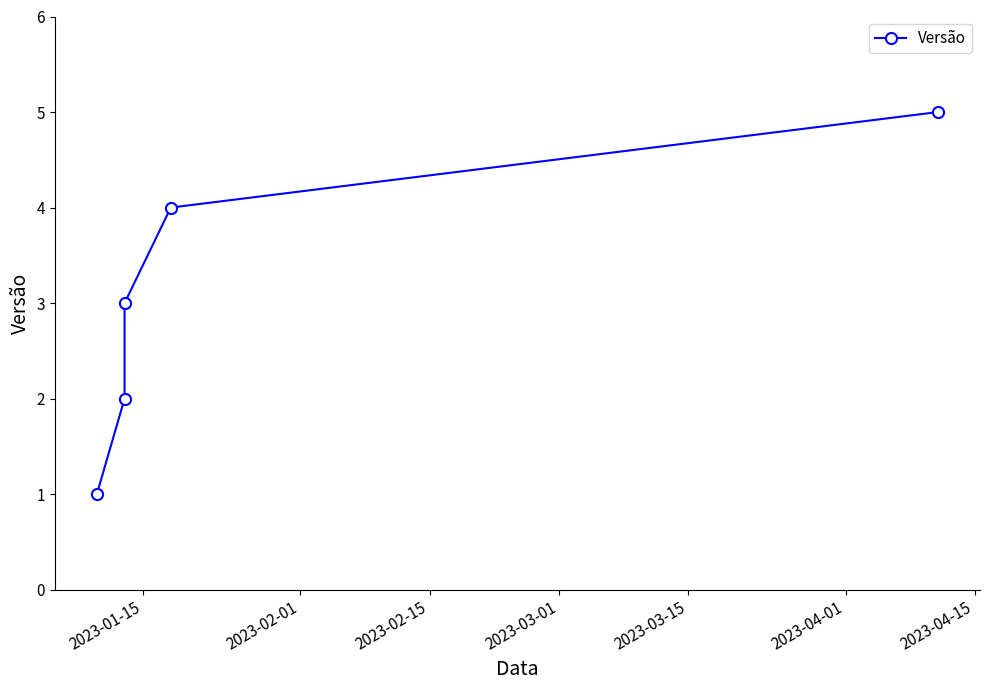

Reading left to right, extract all data points from this chart.

1	2	3	4	5